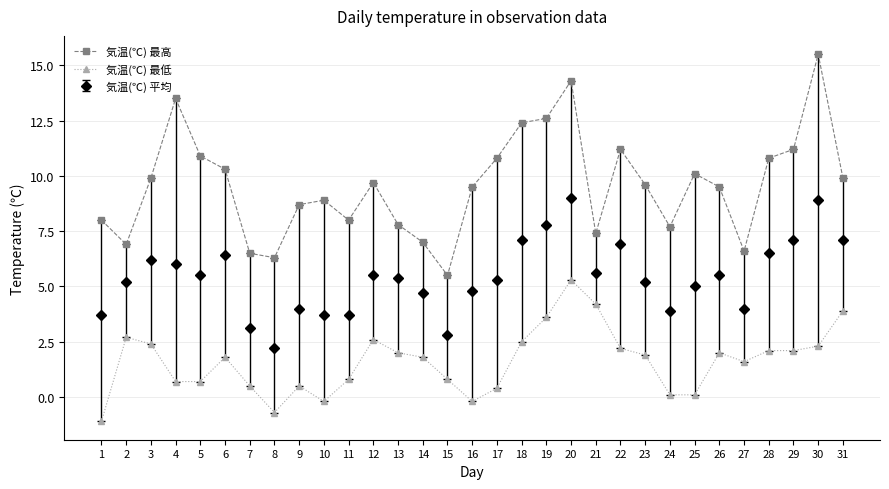

Does the chart have visible grid lines?

Yes